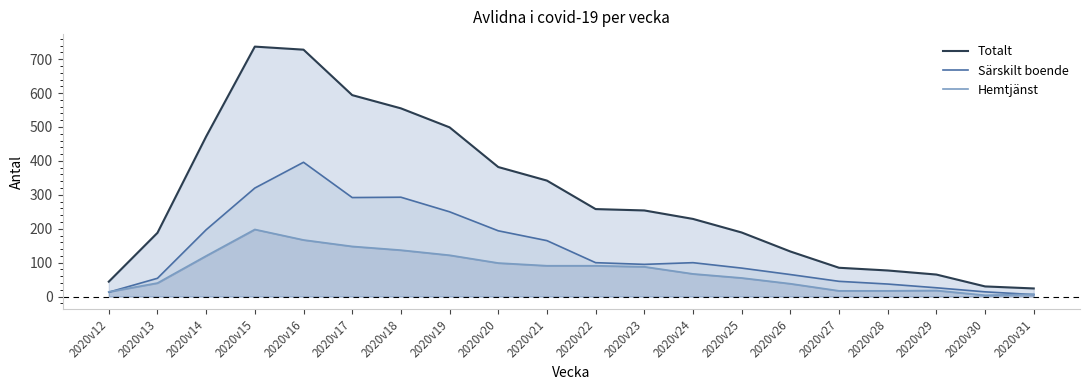

Rank the series by their maximum value, from lowest to highest.

Hemtjänst, Särskilt boende, Totalt